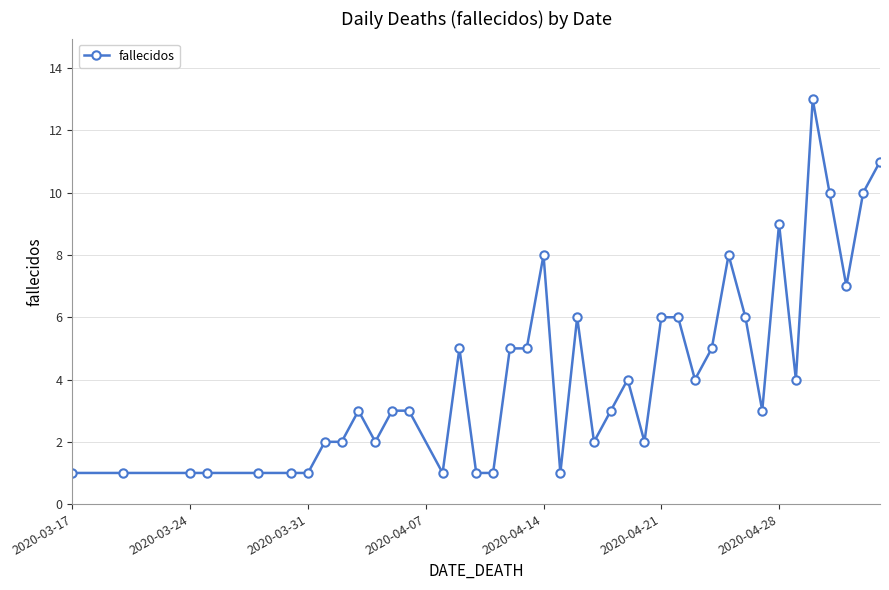

What is the greatest value displayed?

13